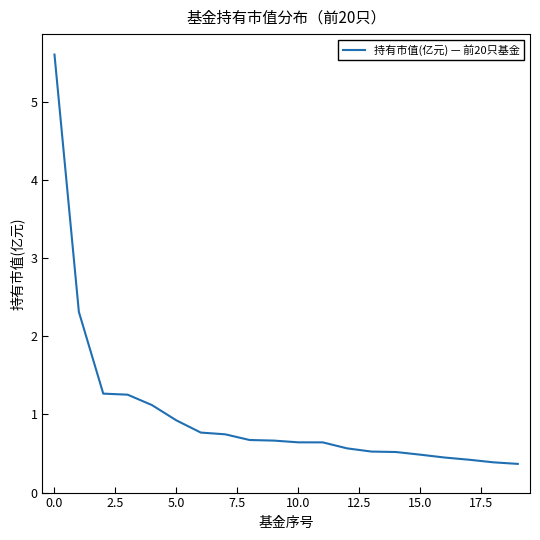

What is the greatest value displayed?

5.6